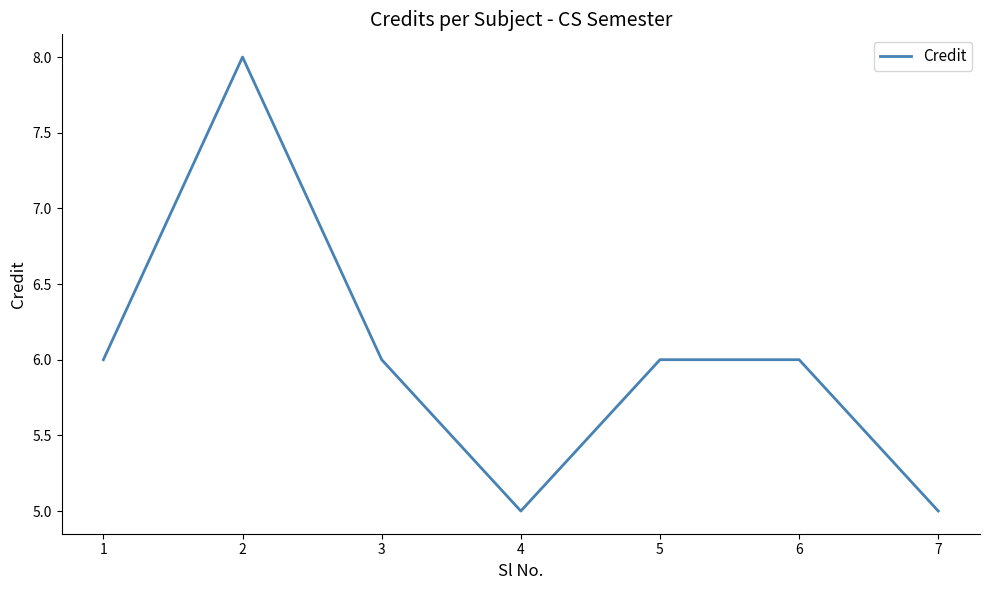

Is this an area chart (filled region under the line)?

No